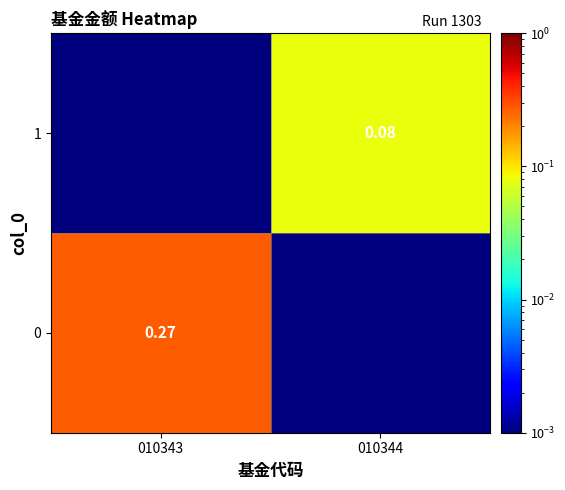

At which category is the sum across all series the highest?

010343